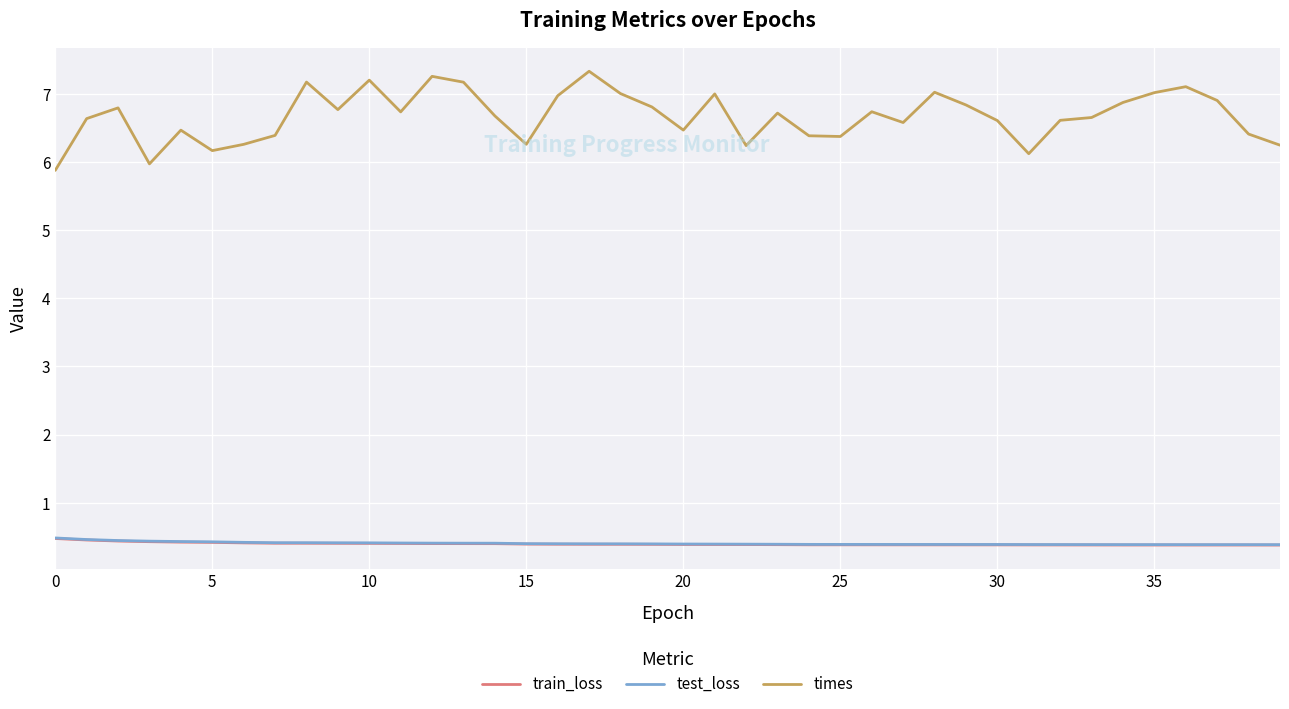

Does the chart have visible grid lines?

Yes